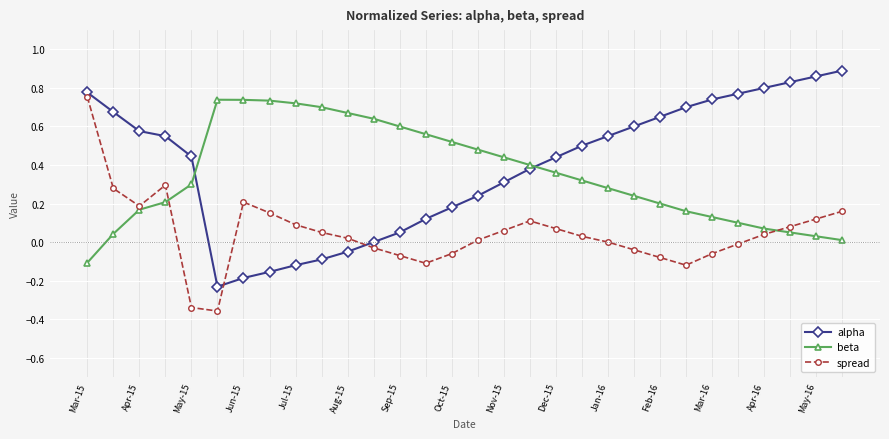

True or false: beta and spread cross at least once.

True